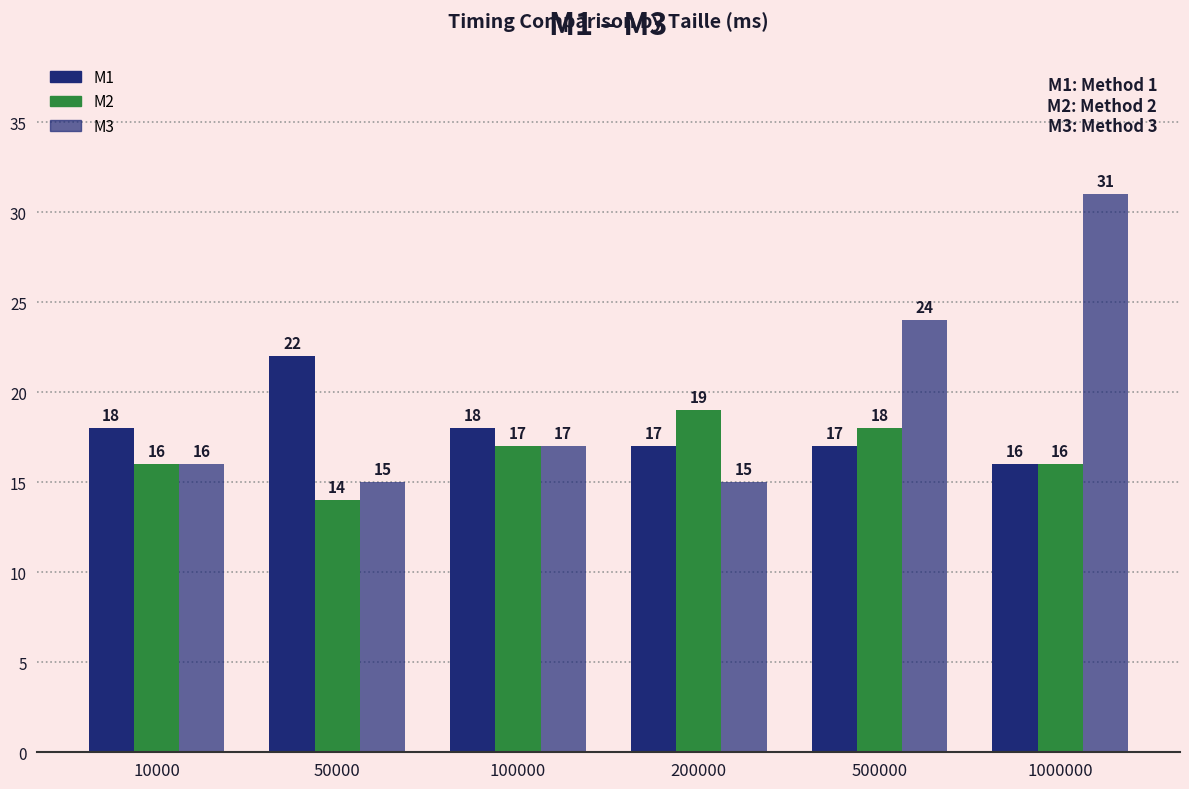

Between 10000 and 50000, which is larger?

50000